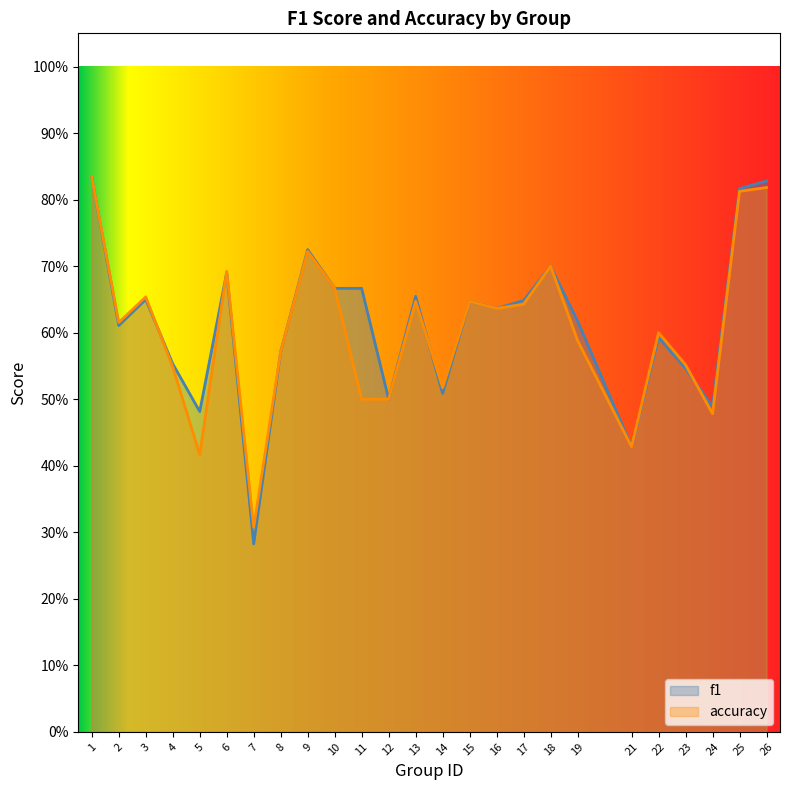

Which series has the widest spread of values?

f1